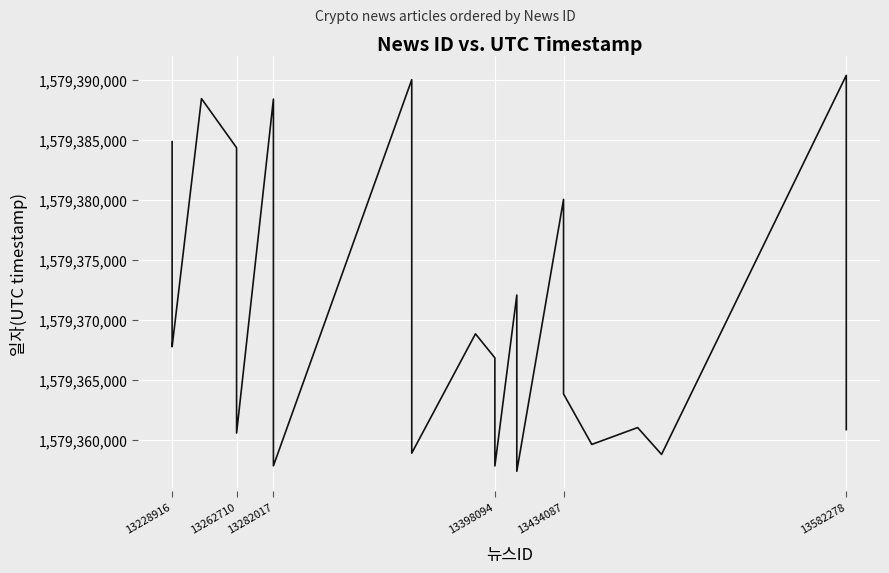

What is the maximum value shown in the chart?

1579390382